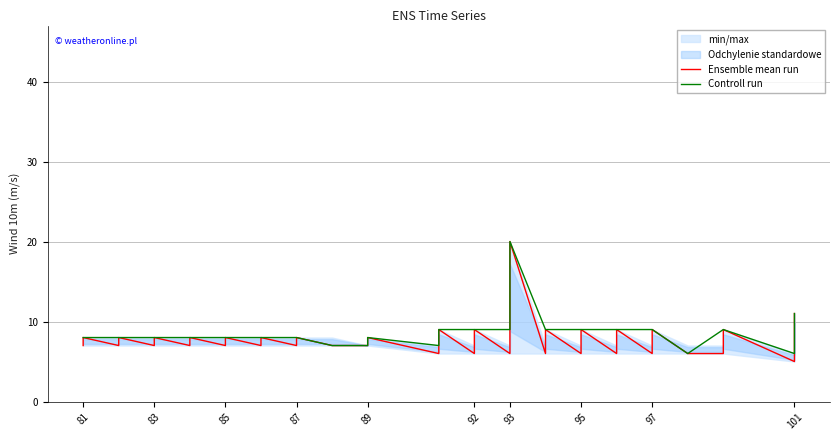

In Controll run, how many points are lower than both neighbors (excluding endpoints)?

2